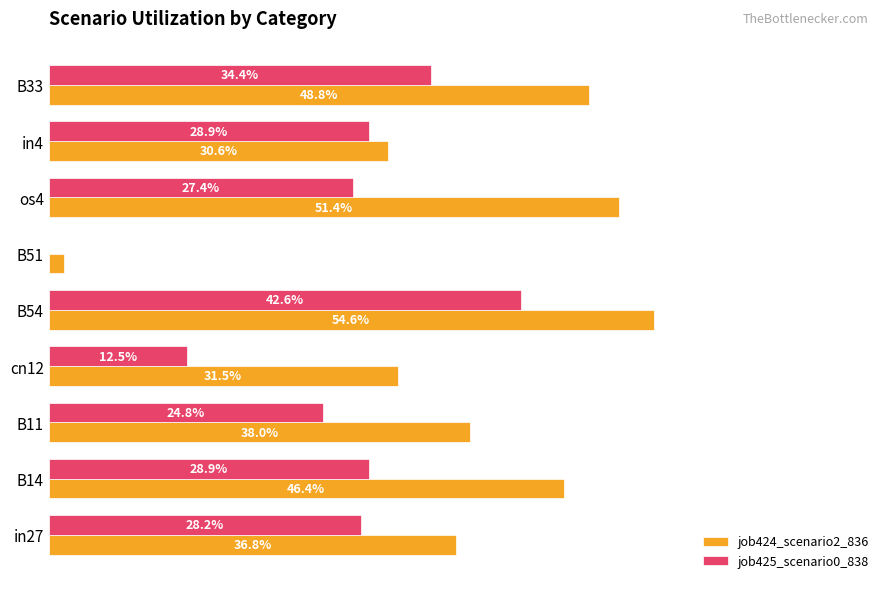

What is the average value of the job424_scenario2_836 series?

0.4